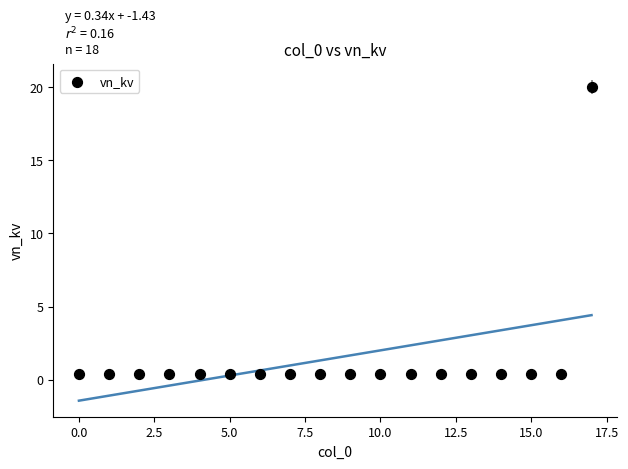

What is the range of Y values (max minus min)?

19.6